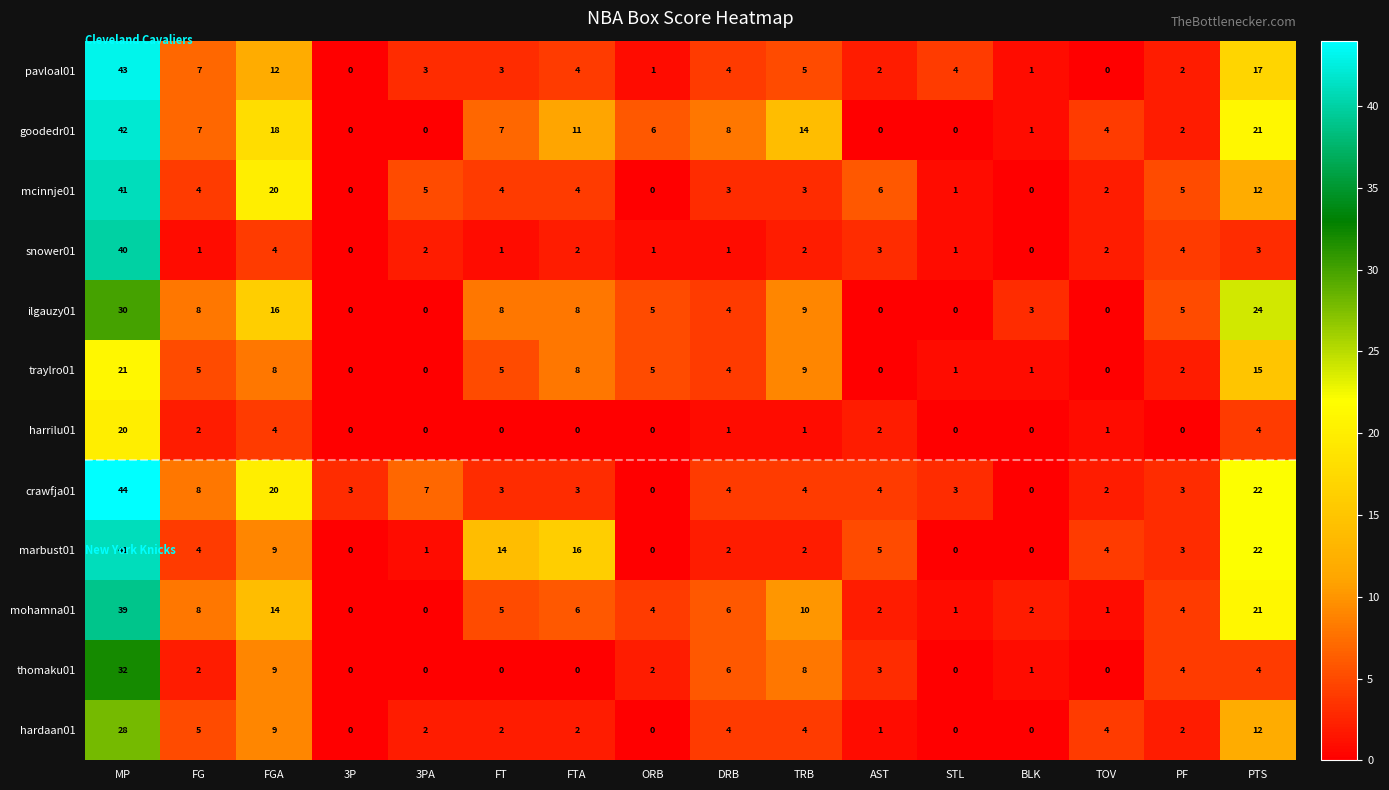

How many categories are shown in the chart?

16